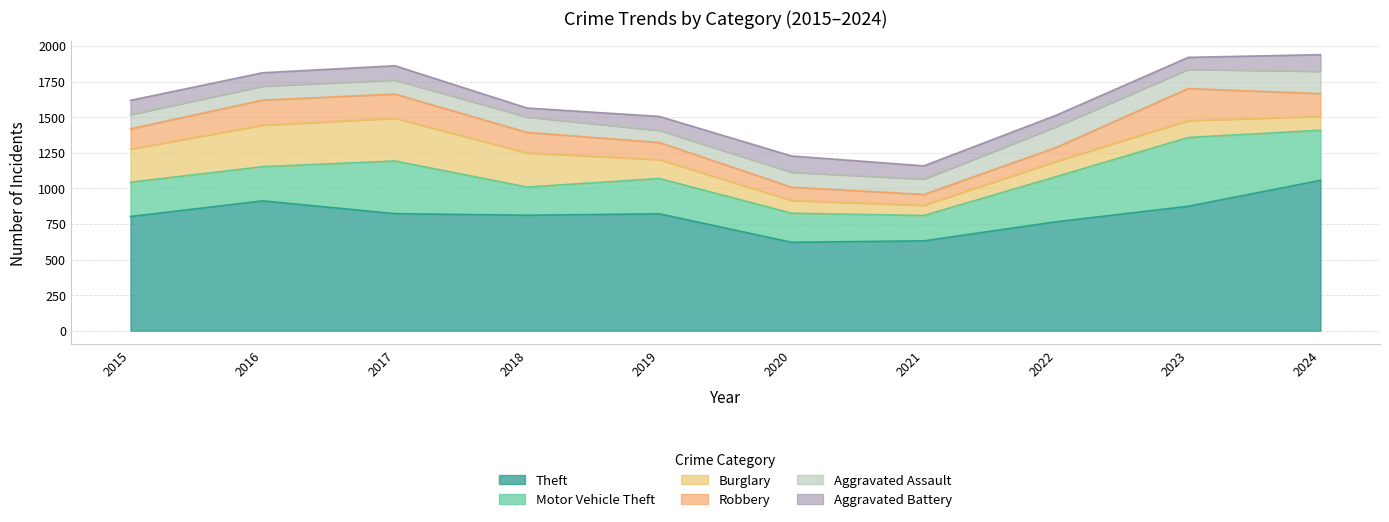

Rank the series by their maximum value, from lowest to highest.

Aggravated Battery, Aggravated Assault, Robbery, Burglary, Motor Vehicle Theft, Theft